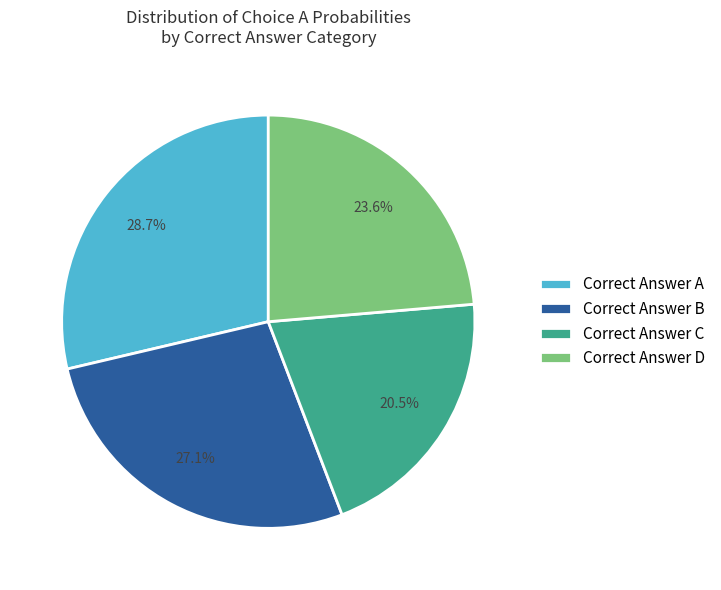

Is there a majority slice in this chart?

No